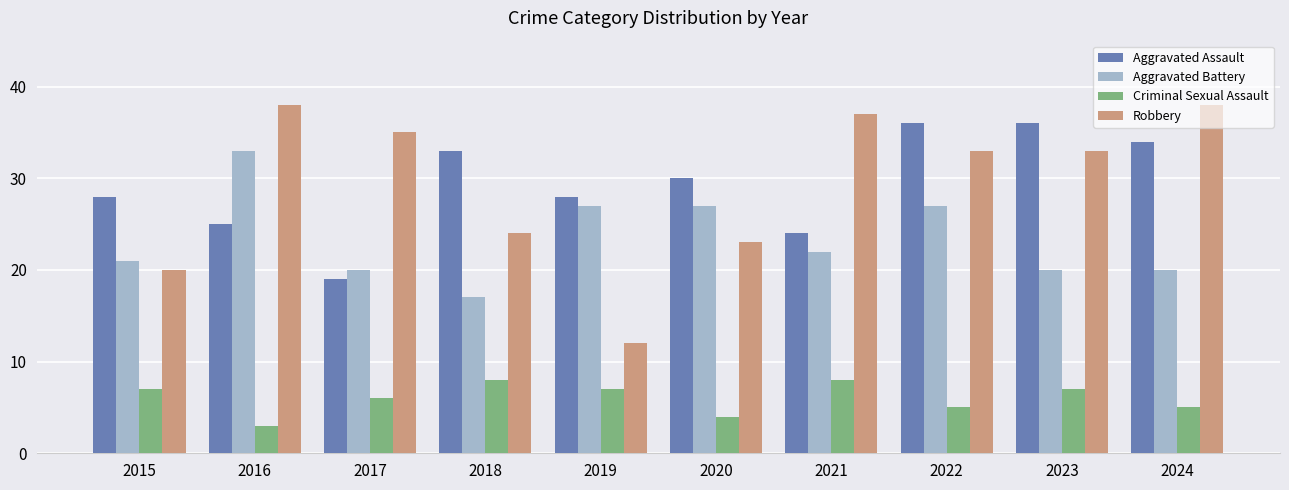

At 2018, list the series in order from largest to smallest.

Aggravated Assault, Robbery, Aggravated Battery, Criminal Sexual Assault